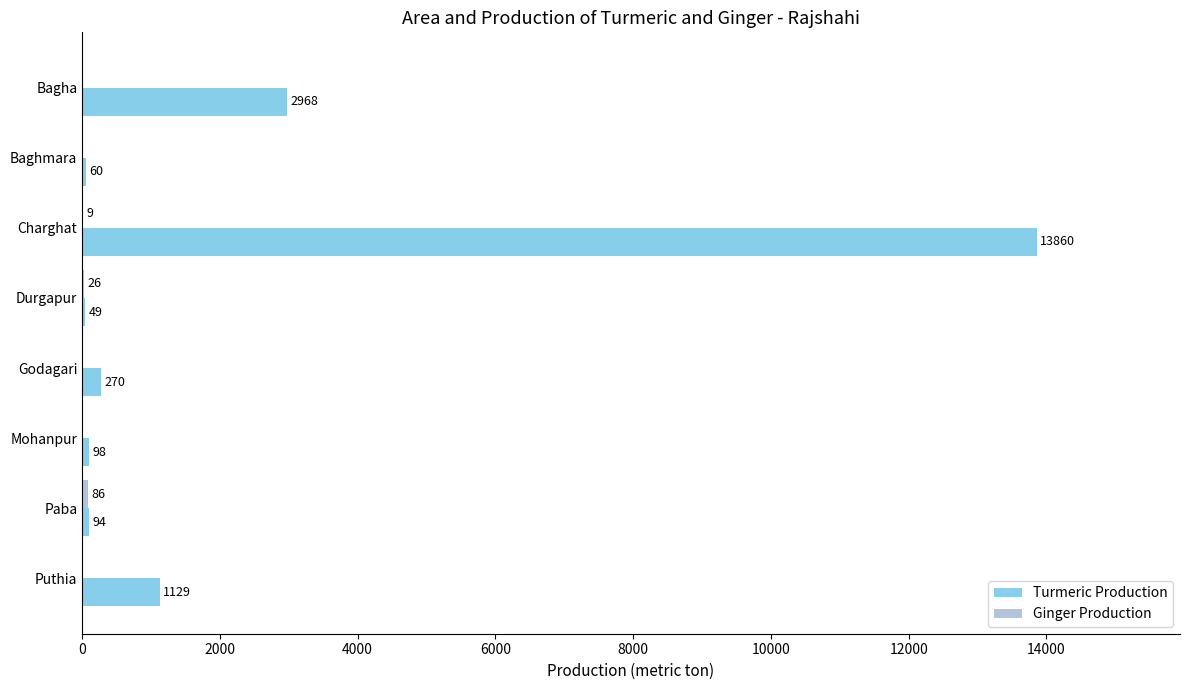

At which category is the sum across all series the highest?

Charghat